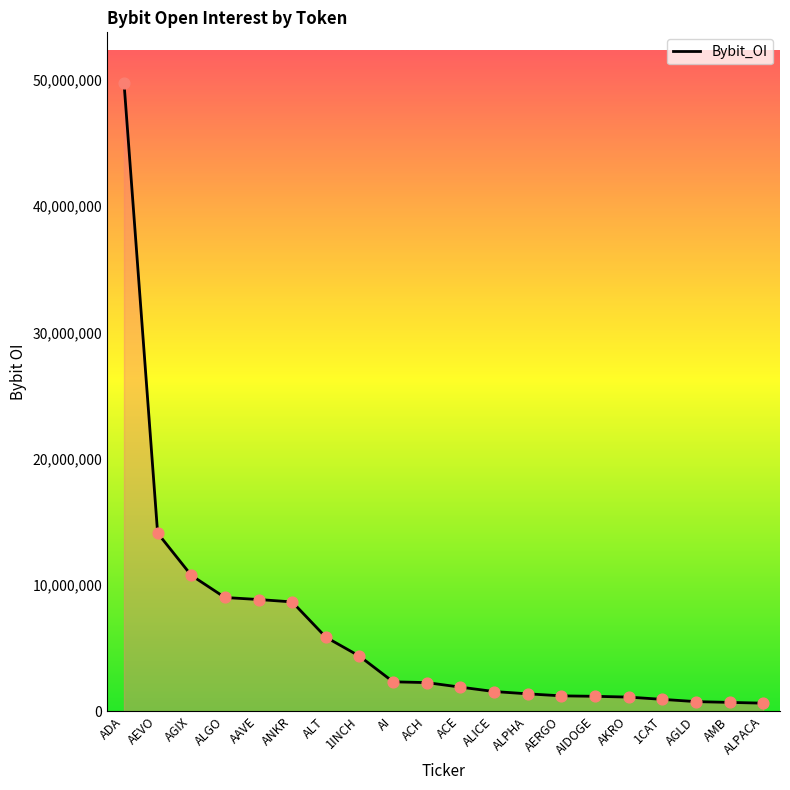

Approximately how many times larger is the value at AMB compared to AKRO?

0.6